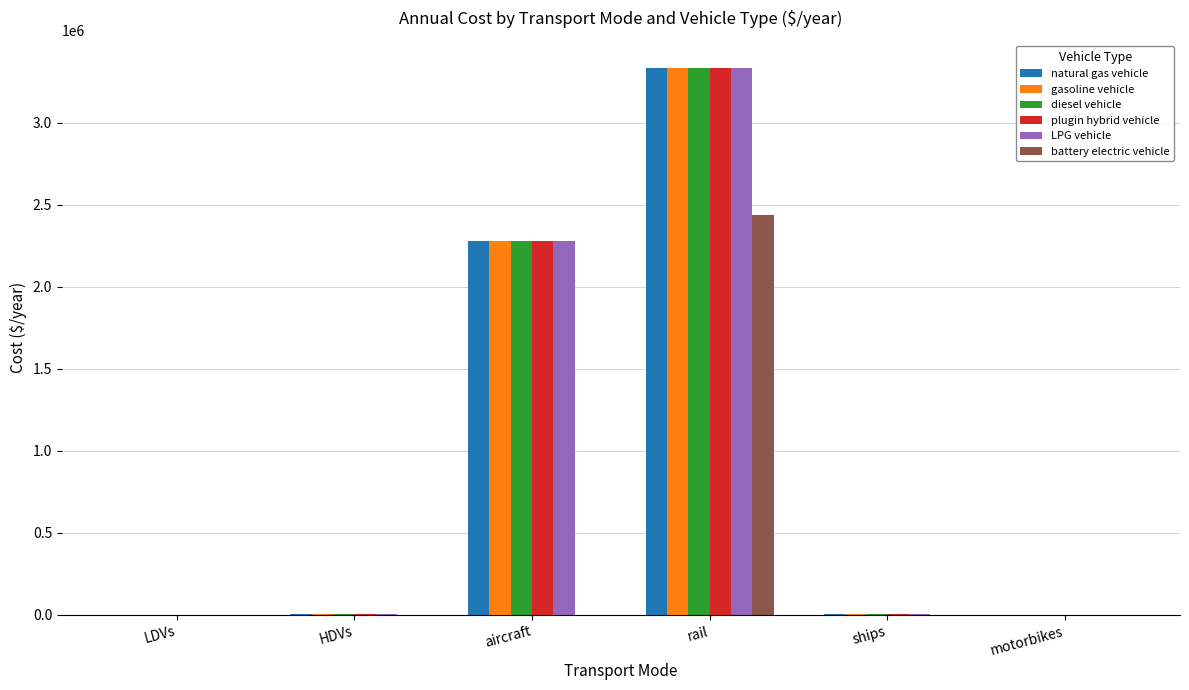

True or false: LPG vehicle has a value of 3332119.7 at rail.

True